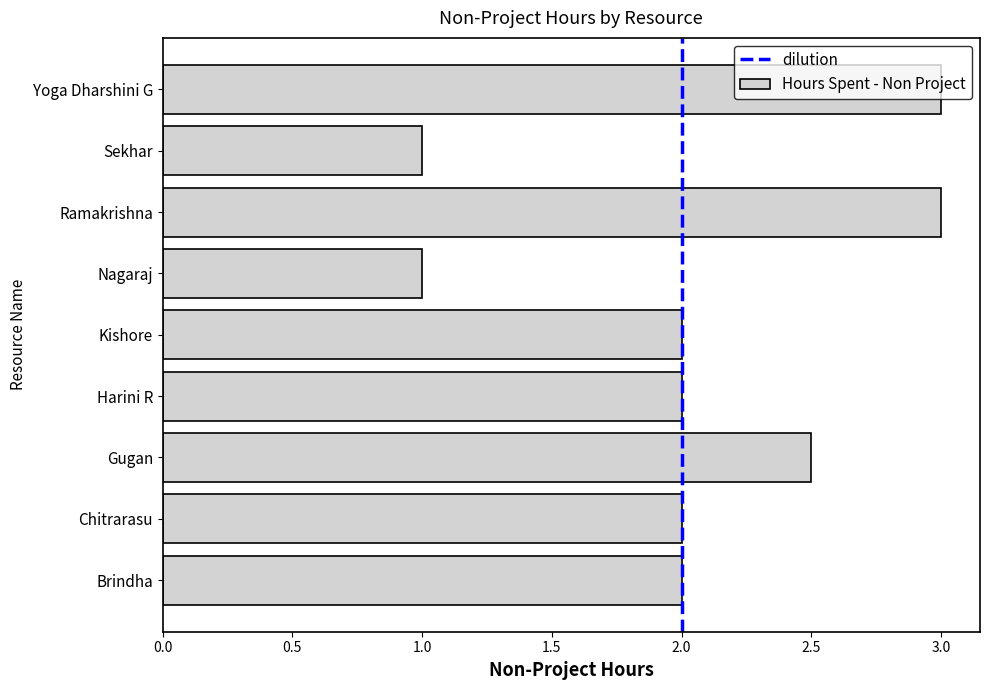

Between Ramakrishna and Nagaraj, which is larger?

Ramakrishna